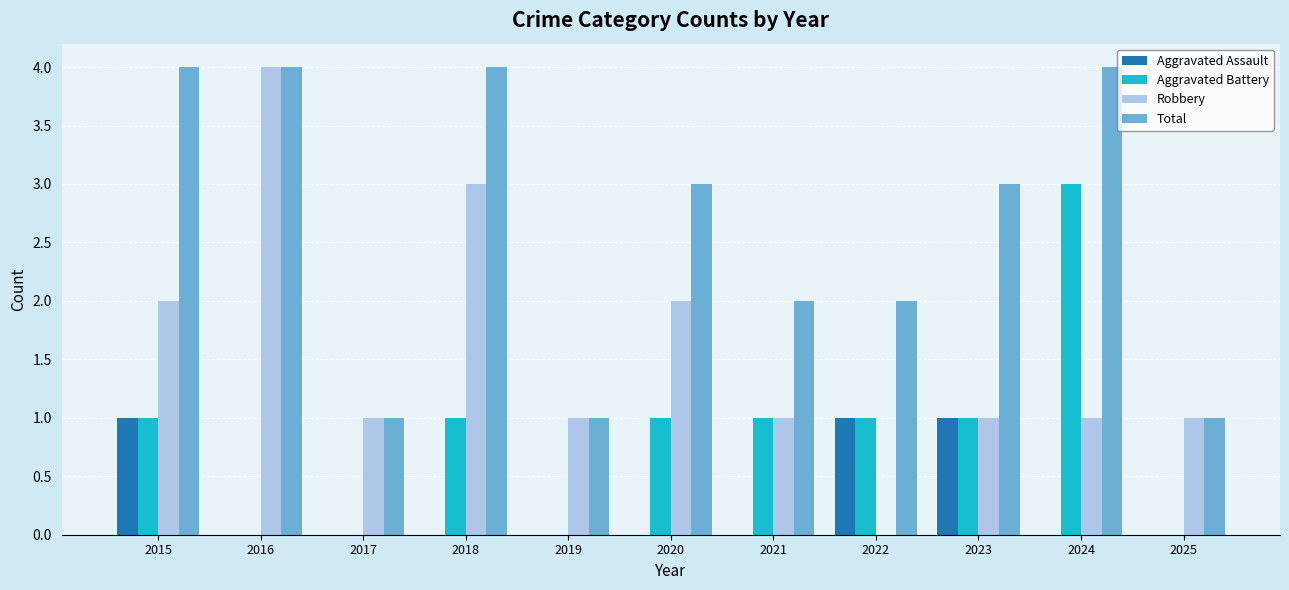

Which series has the largest total across all categories?

Total